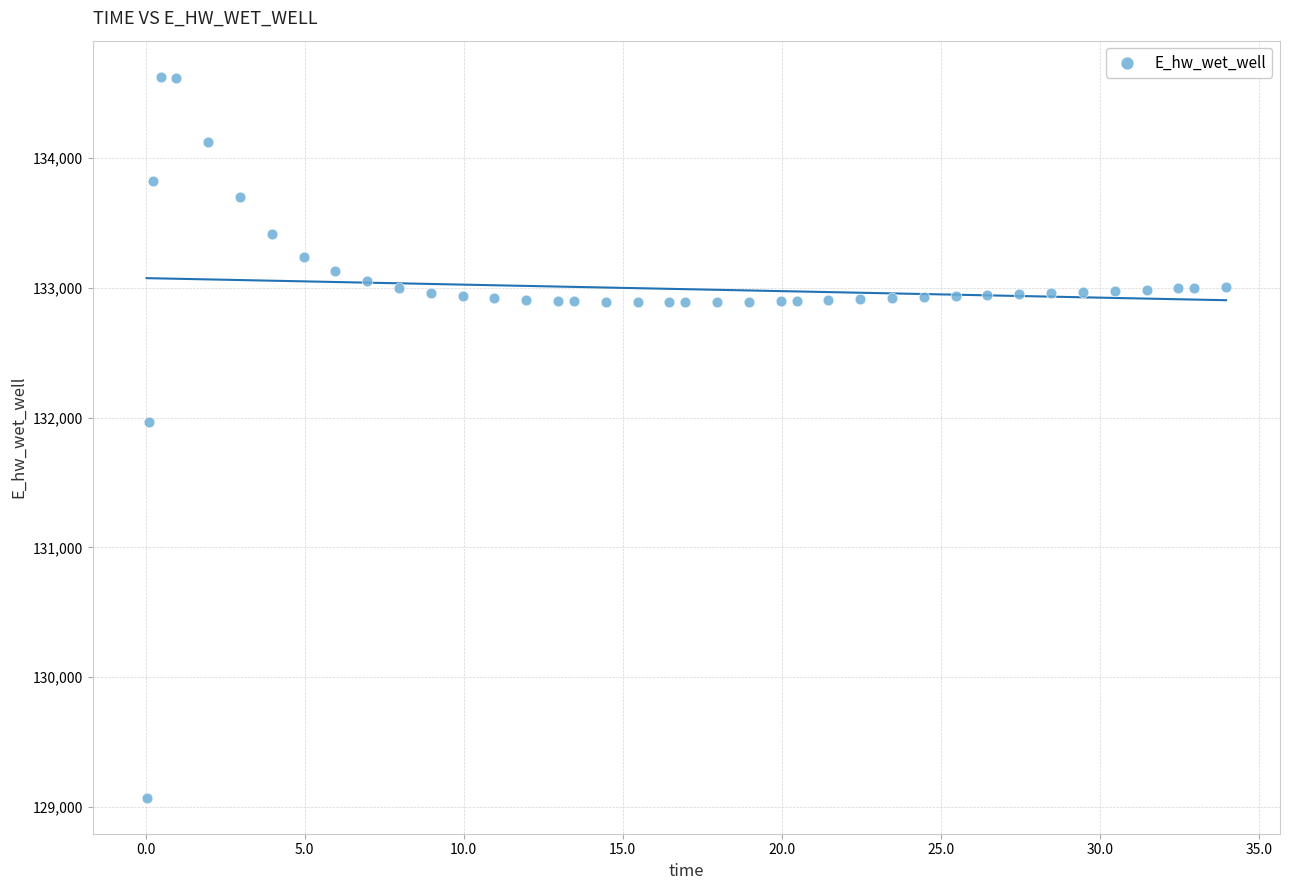

What Y value in the scatter plot is closest to 131849?

131970.0